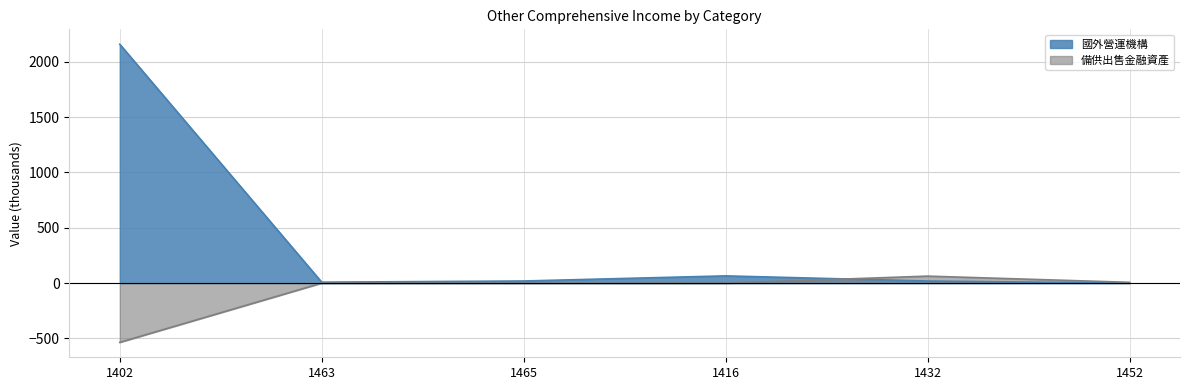

At how many categories does at least one series exceed 1143?

1